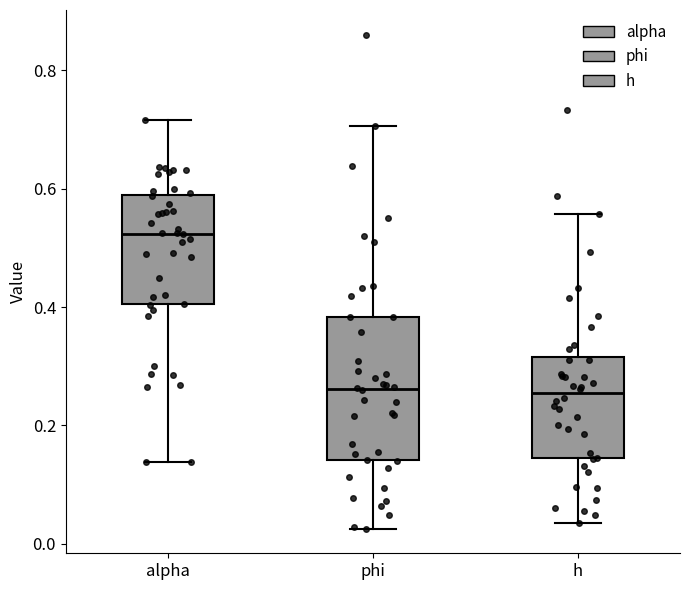

Reading left to right, read every box against the y-axis: the position of its median line, the range the box covers, and the ends of its whiskers. The values are not printed on the chart, so give them approximately, as read against the axis.

alpha: median 0.52, box 0.40 to 0.58, whiskers 0.14 to 0.72
phi: median 0.26, box 0.14 to 0.38, whiskers 0.02 to 0.70
h: median 0.26, box 0.14 to 0.32, whiskers 0.04 to 0.56